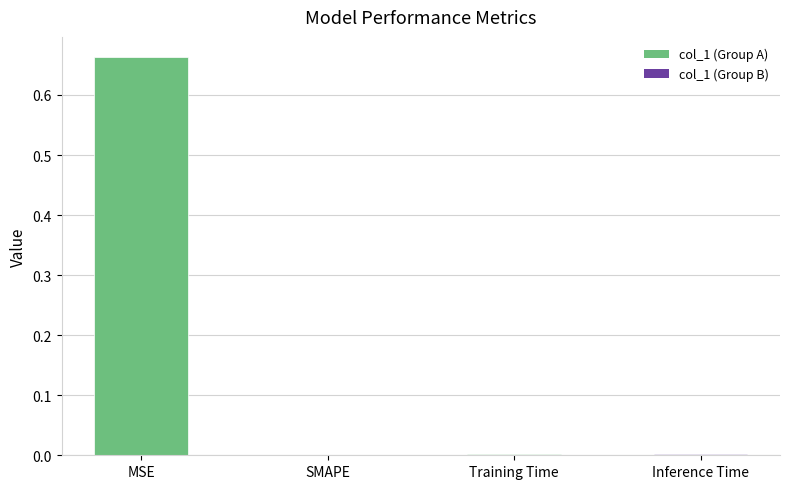

Is it true that the value at SMAPE is 0.0?

True